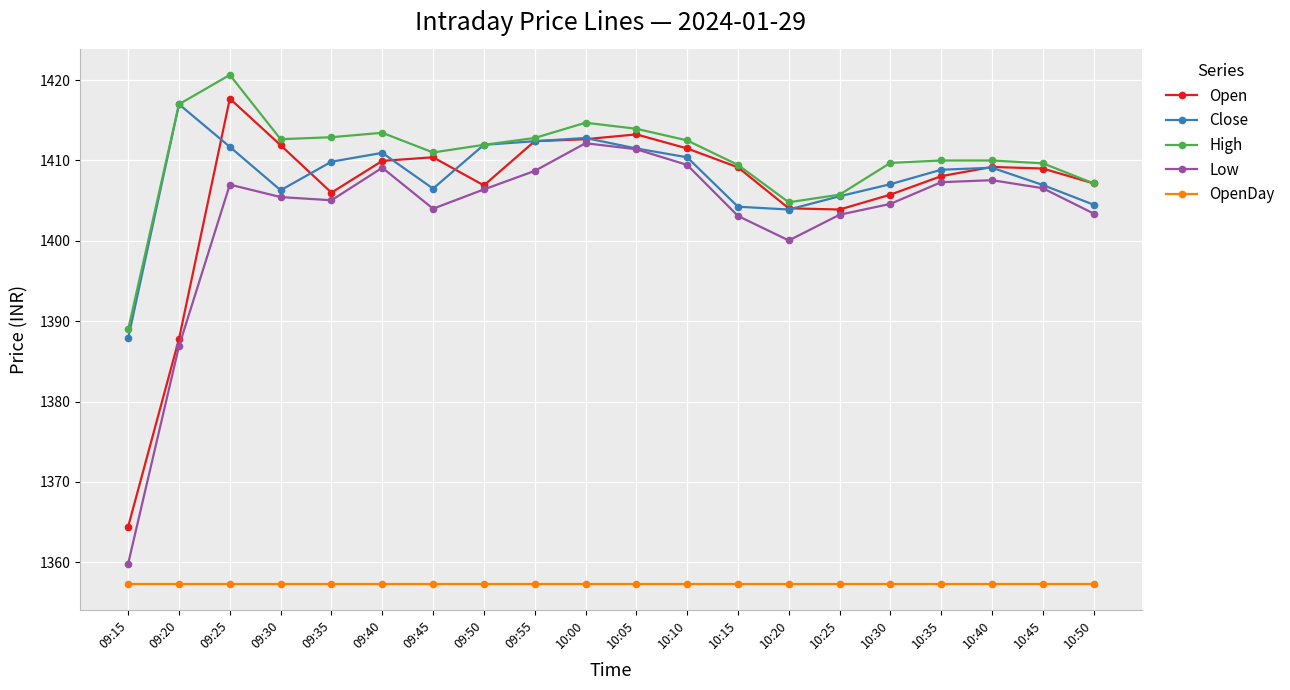

What is the total value across all series at 10:40?

6993.1